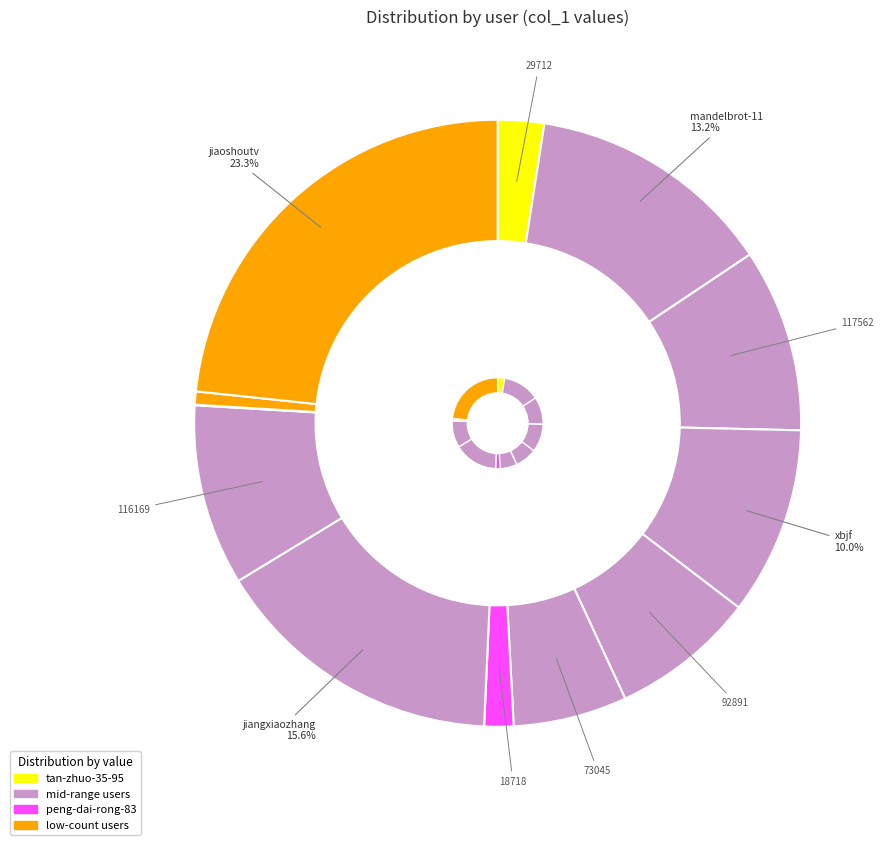

True or false: peng-dai-rong-83 accounts for 2% of the total.

True